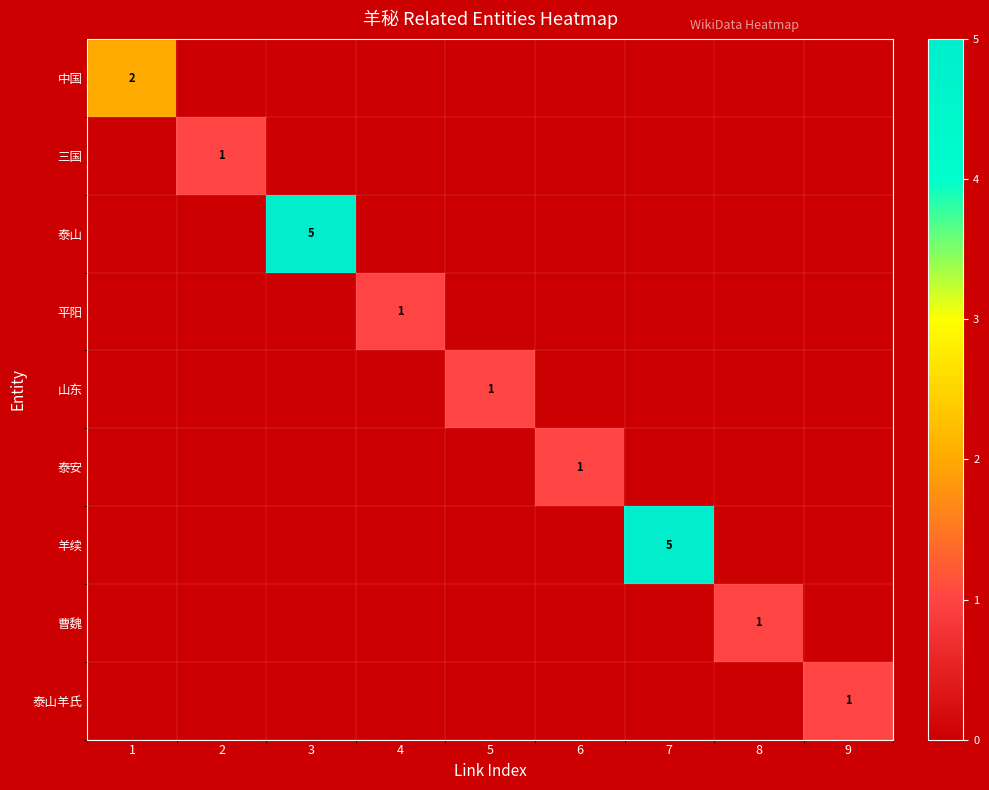

The value of 三国 at 2 is 1. True or false?

True